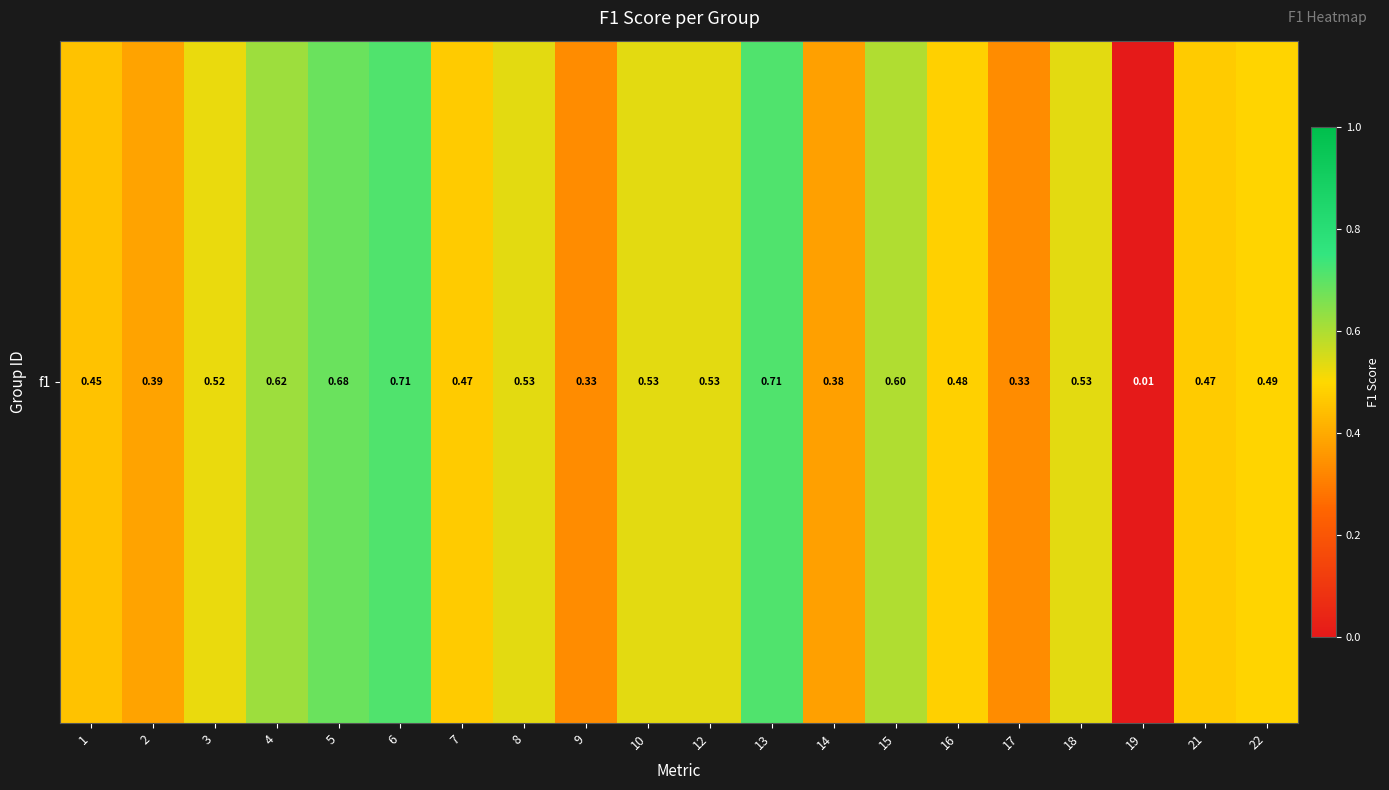

What value does the data have at 14?

0.4